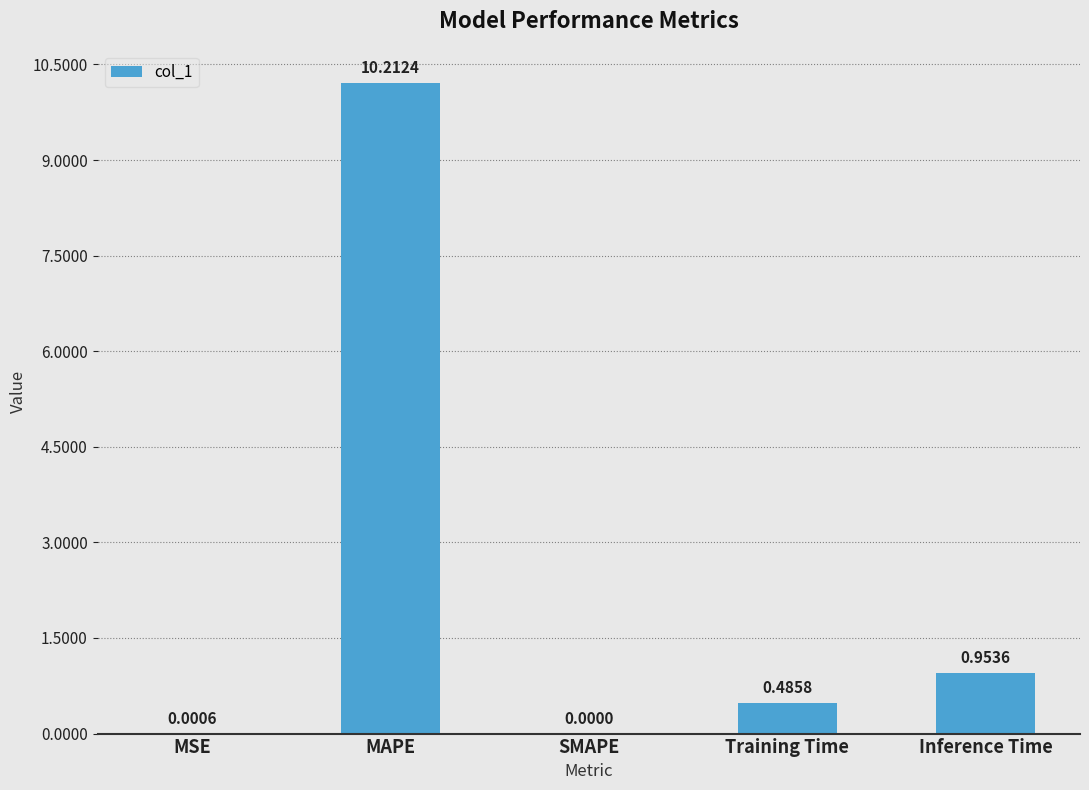

True or false: the data shows 3.1 at SMAPE.

False